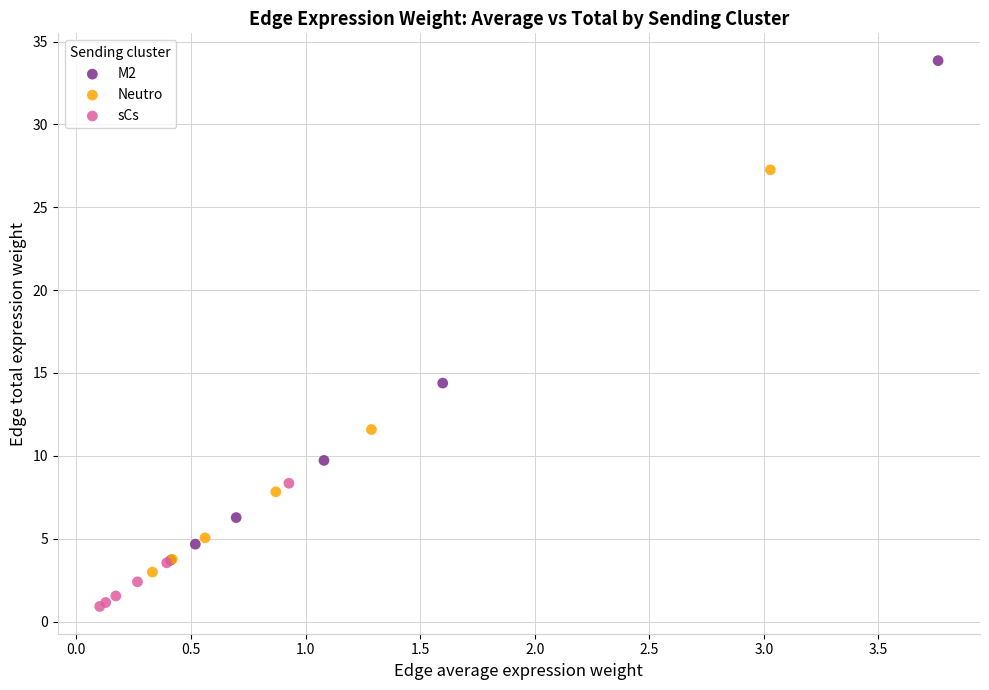

What are all the series names shown in the legend?

M2, Neutro, sCs